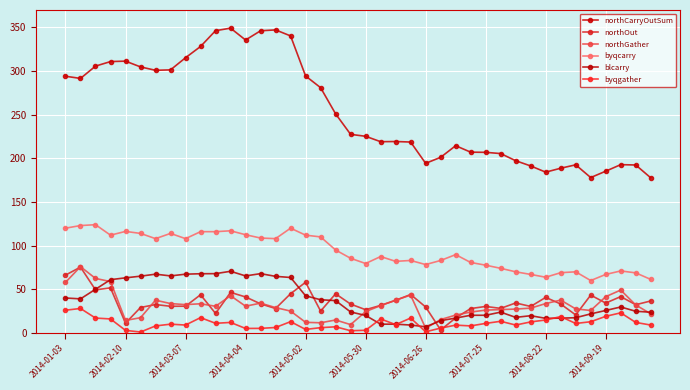

At which label does northOut first exceed 33?

2014-01-03